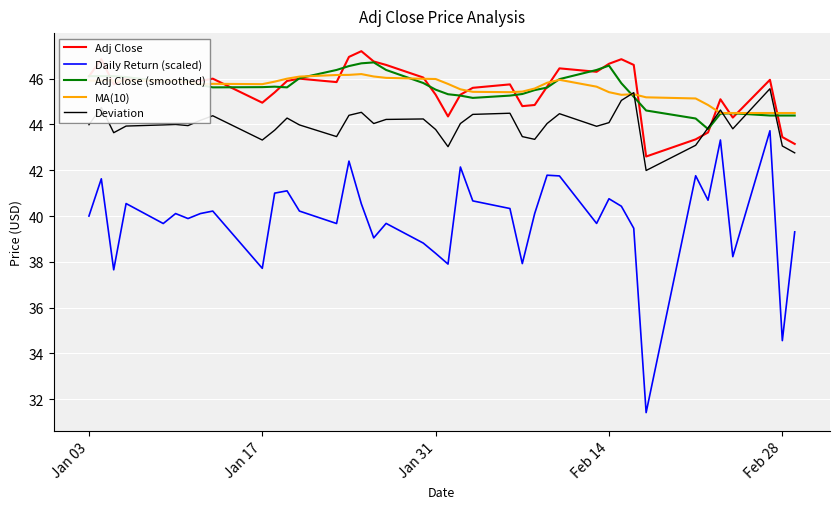

What is the greatest value displayed?

47.2